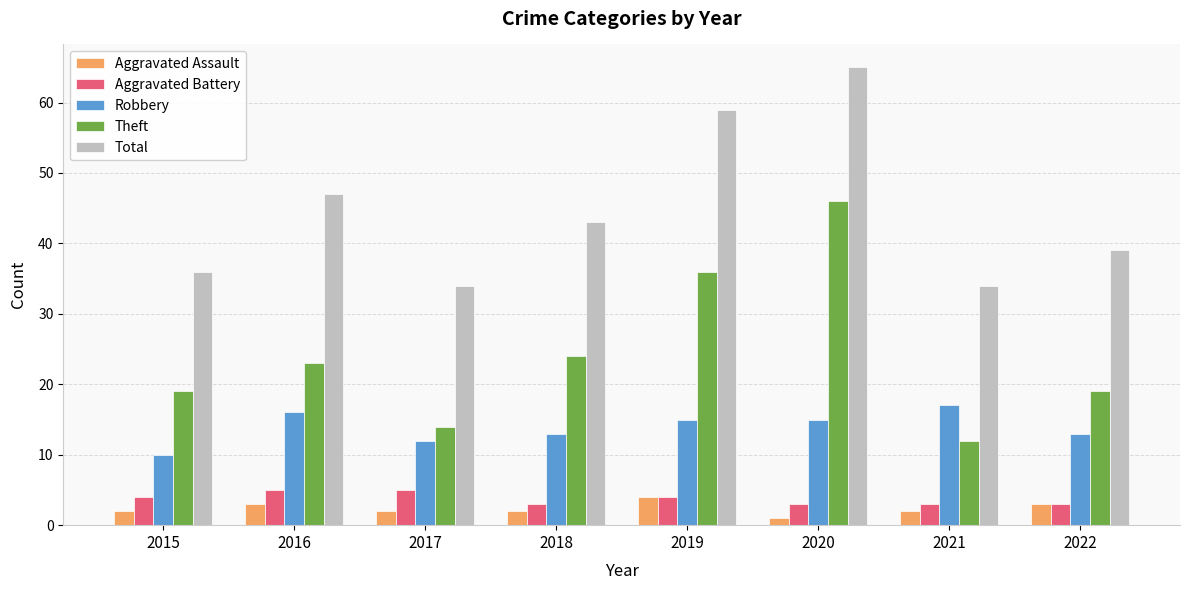

Reading left to right, what are all the values shown in this chart?

Aggravated Assault: 2	3	2	2	4	1	2	3
Aggravated Battery: 4	5	5	3	4	3	3	3
Robbery: 10	16	12	13	15	15	17	13
Theft: 19	23	14	24	36	46	12	19
Total: 36	47	34	43	59	65	34	39